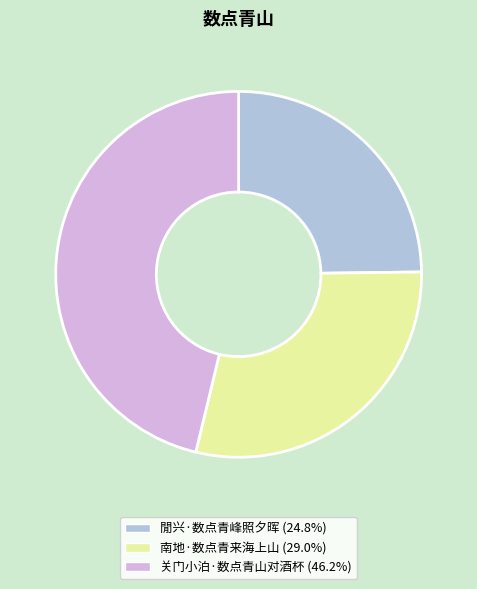

Does 关门小泊·数点青山对酒杯 account for over 50% of the chart?

No